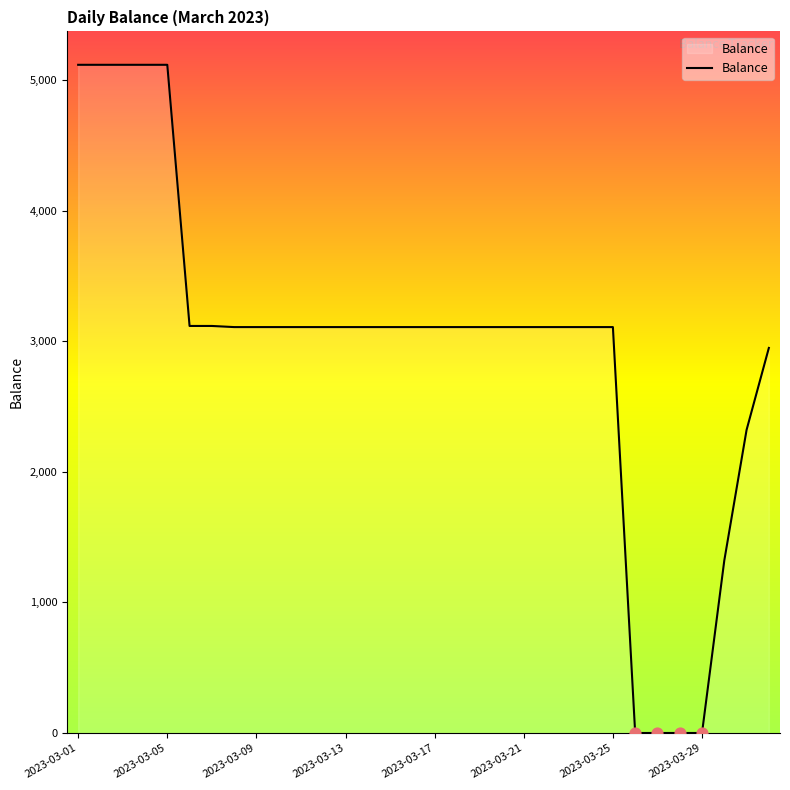

What is the difference between the maximum and minimum values?

5117.2